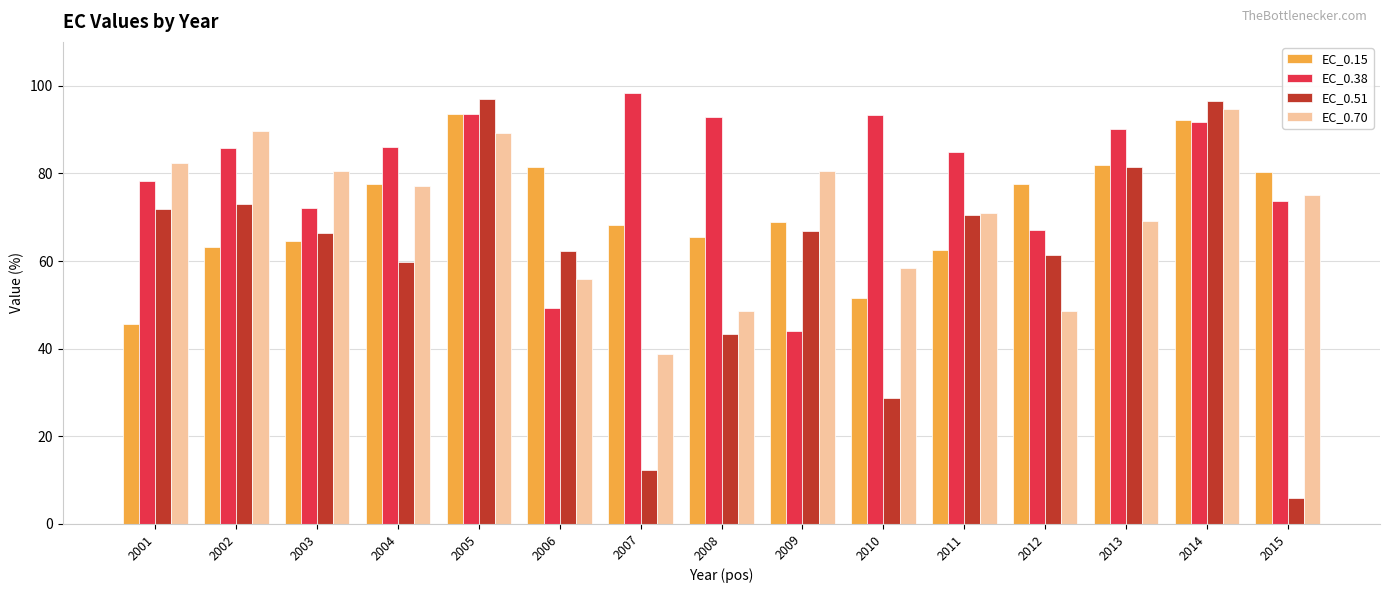

Are the bars horizontal?

No